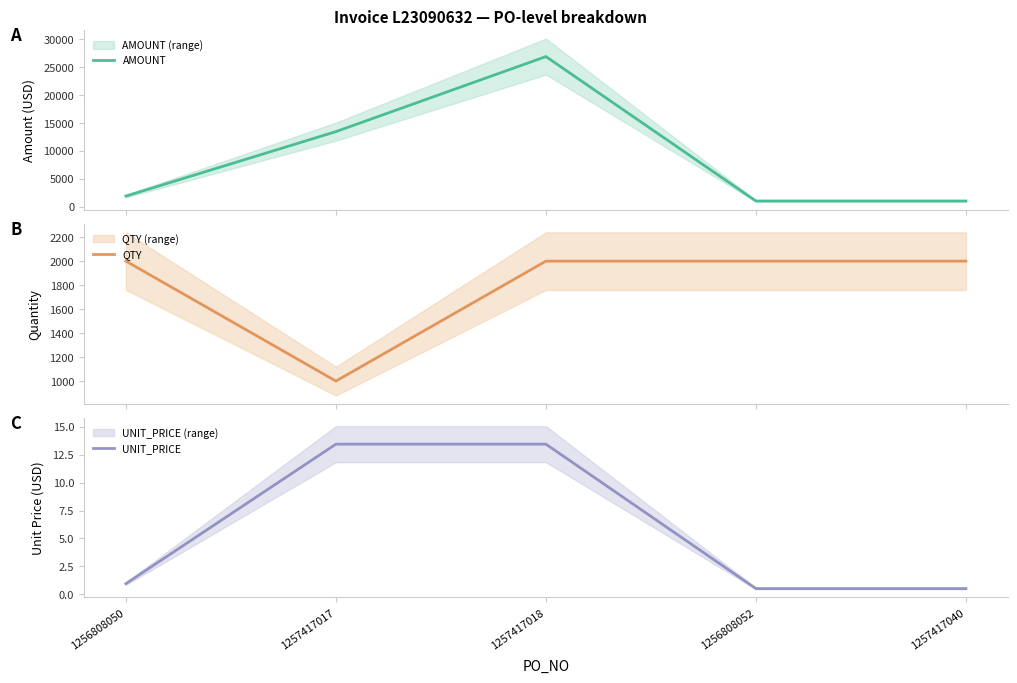

Is it true that UNIT_PRICE equals 22.1 at 1257417017?

False